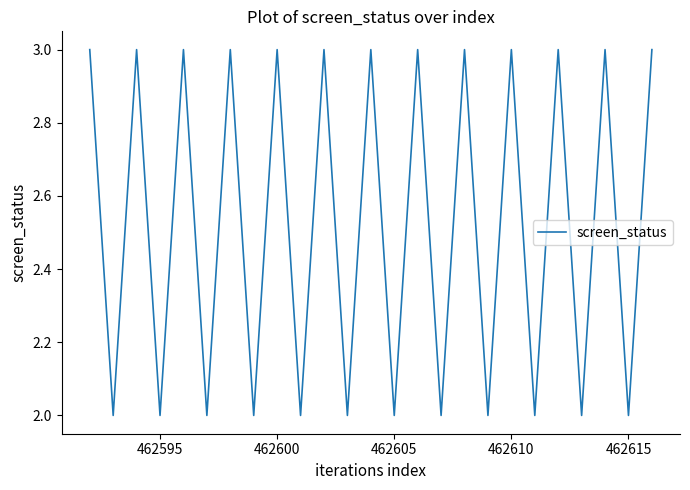

What is the greatest value displayed?

3